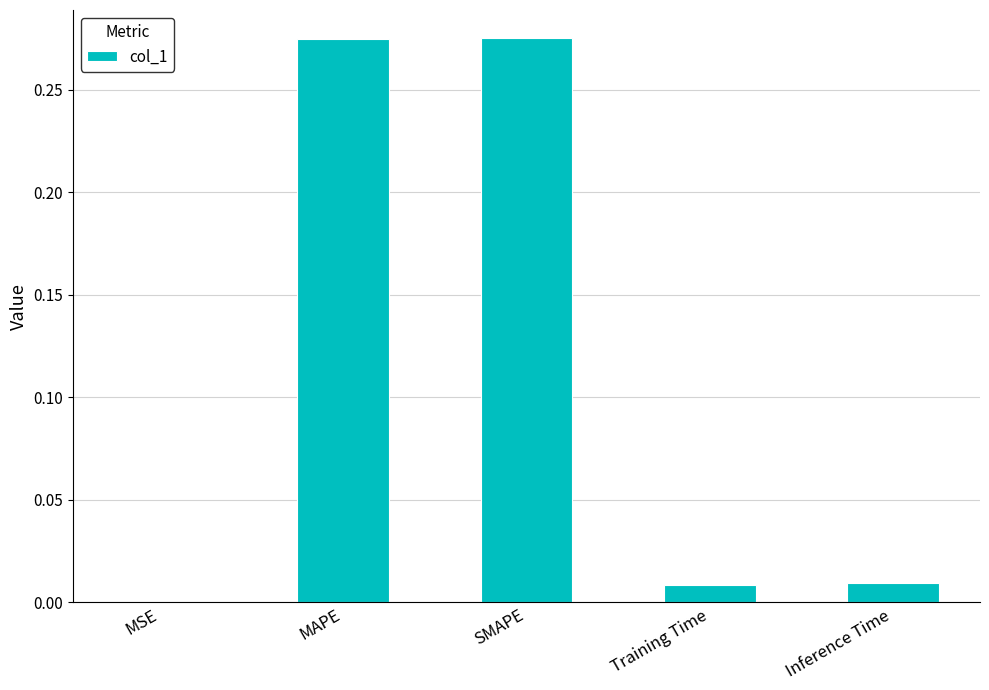

True or false: the data shows 0.0 at MSE.

True